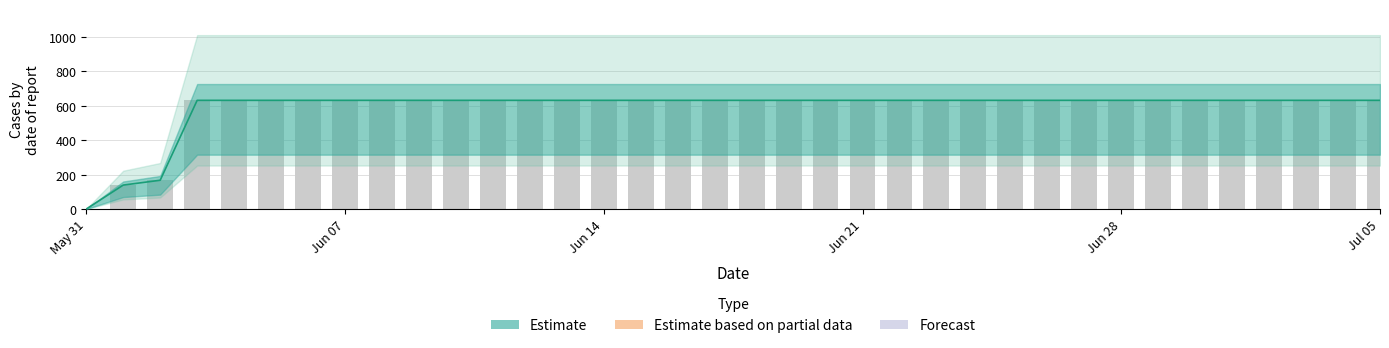

What is the approximate value at 2020-06-09?

631